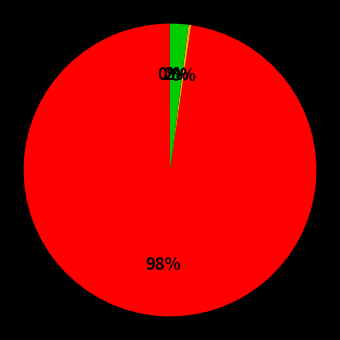

To the nearest percent, what is the average slice percentage?

25%